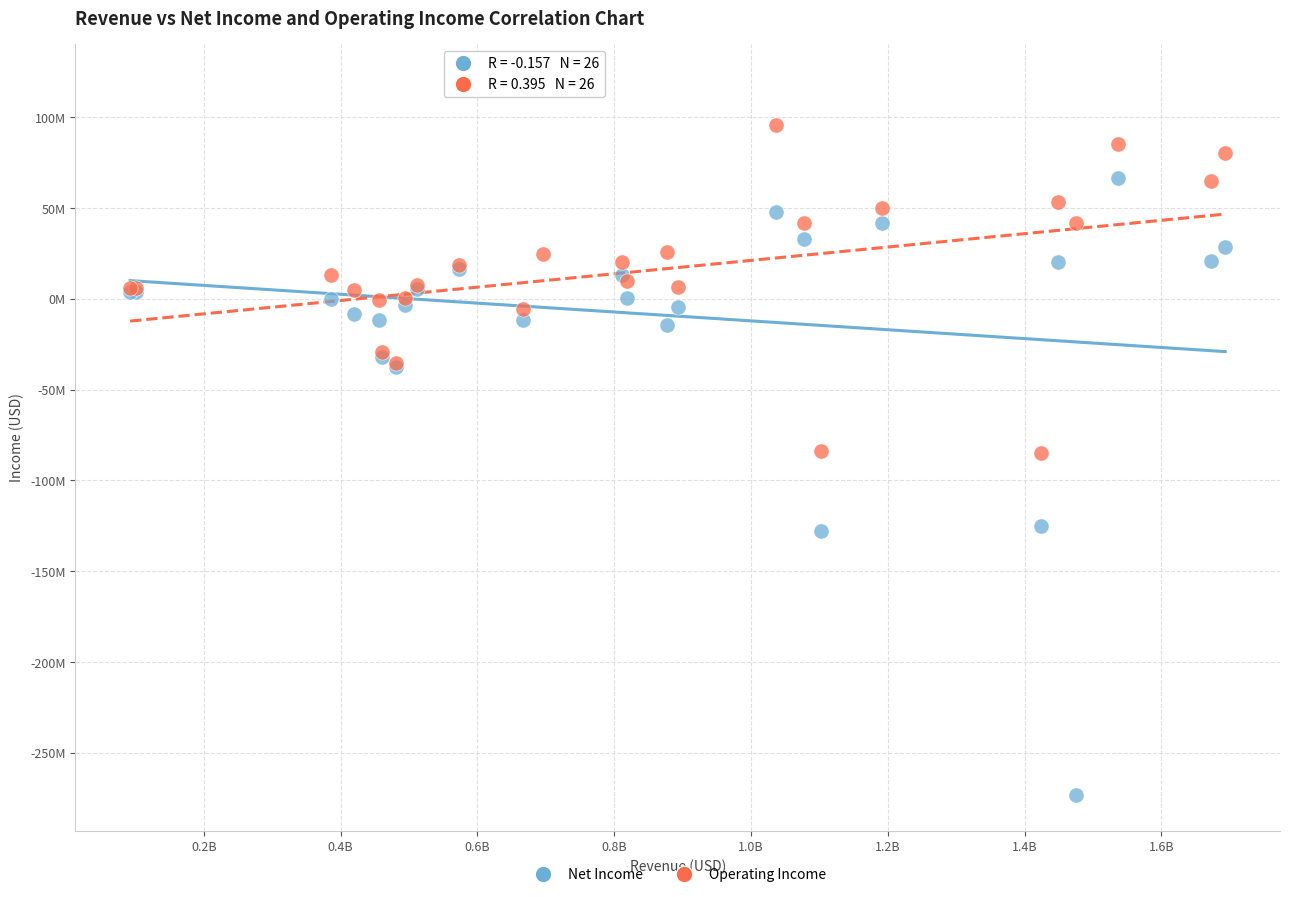

What are all the series names shown in the legend?

Net Income, Operating Income